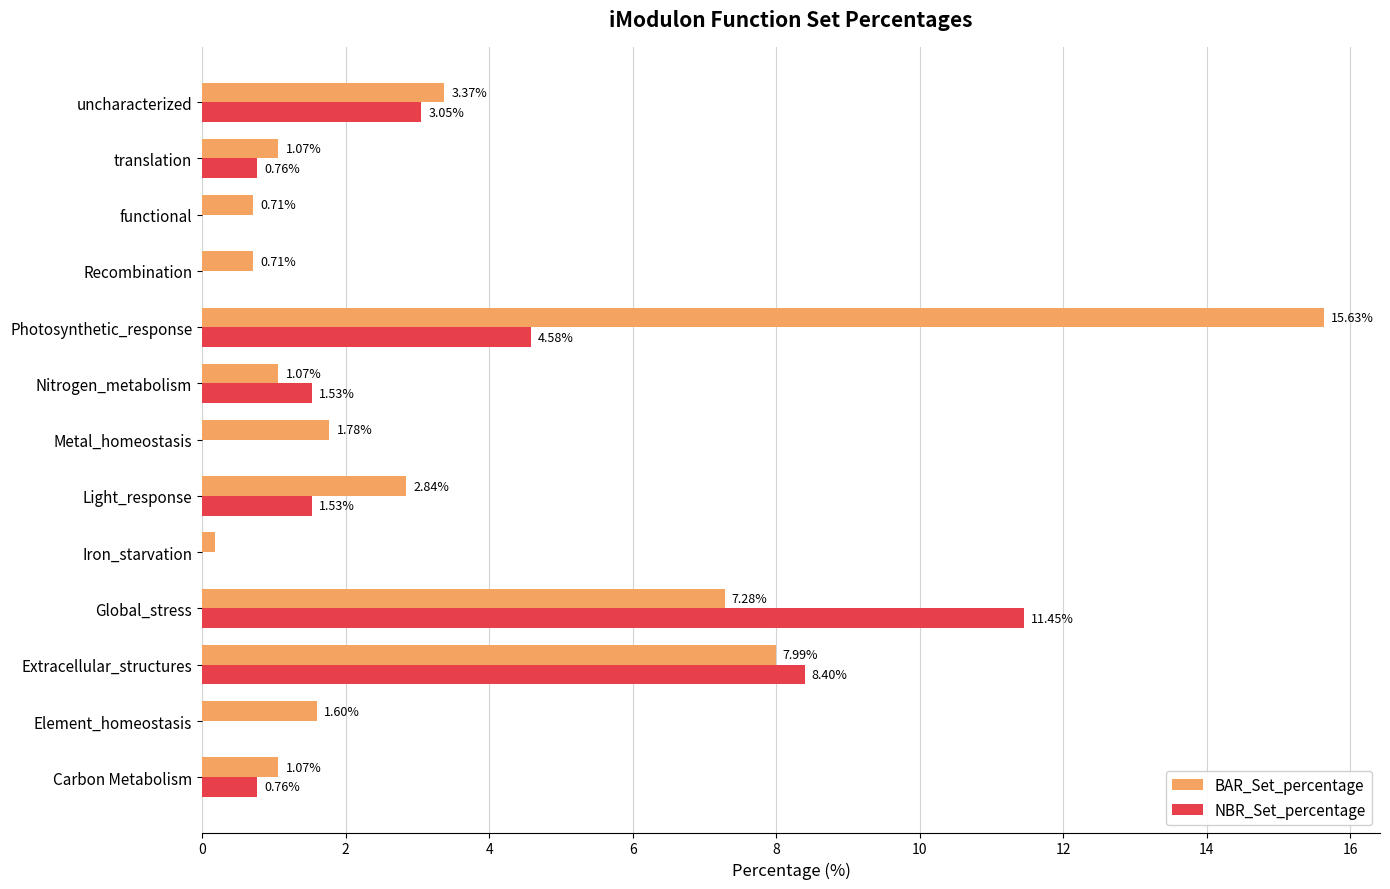

What is the sum of all BAR_Set_percentage values?

45.3